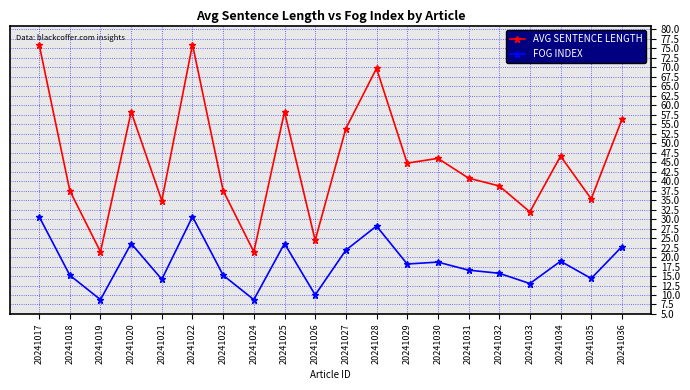

Which series has the widest spread of values?

AVG SENTENCE LENGTH